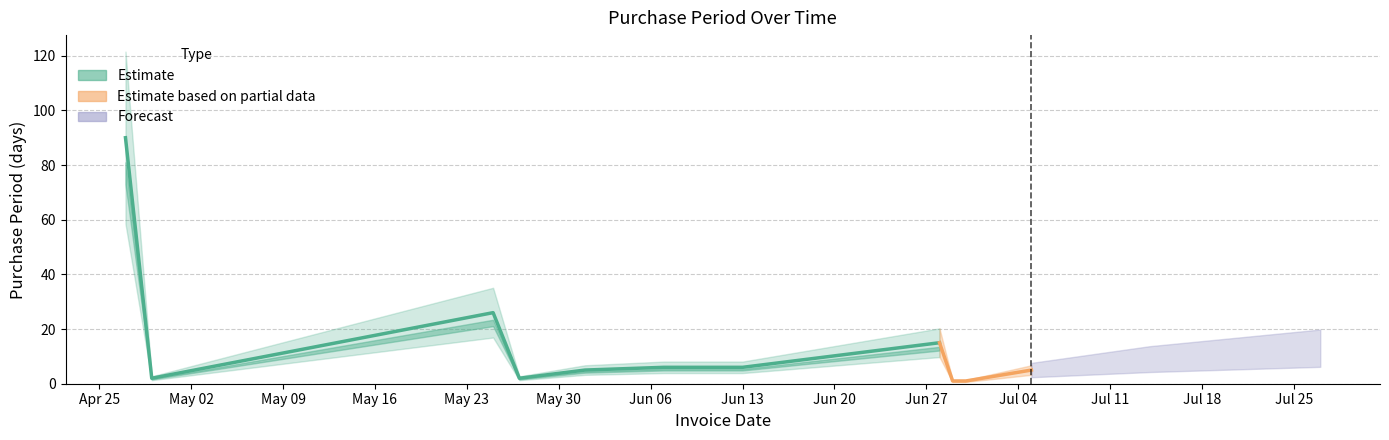

Rank the categories by value from highest to lowest.

2016-04-27, 2016-05-25, 2016-06-28, 2016-07-27, 2016-07-14, 2016-06-07, 2016-06-13, 2016-06-01, 2016-07-05, 2016-04-29, 2016-05-27, 2016-06-29, 2016-06-30